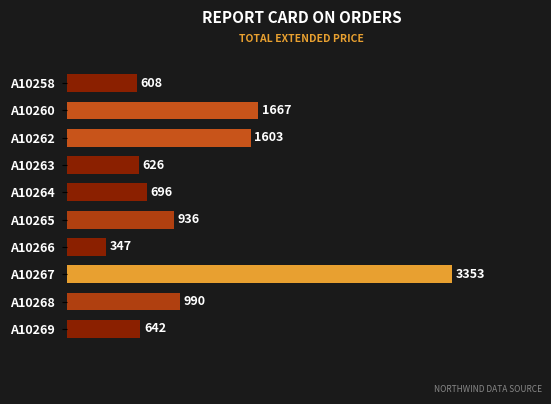

Is it true that the value at A10269 is 642.2?

True